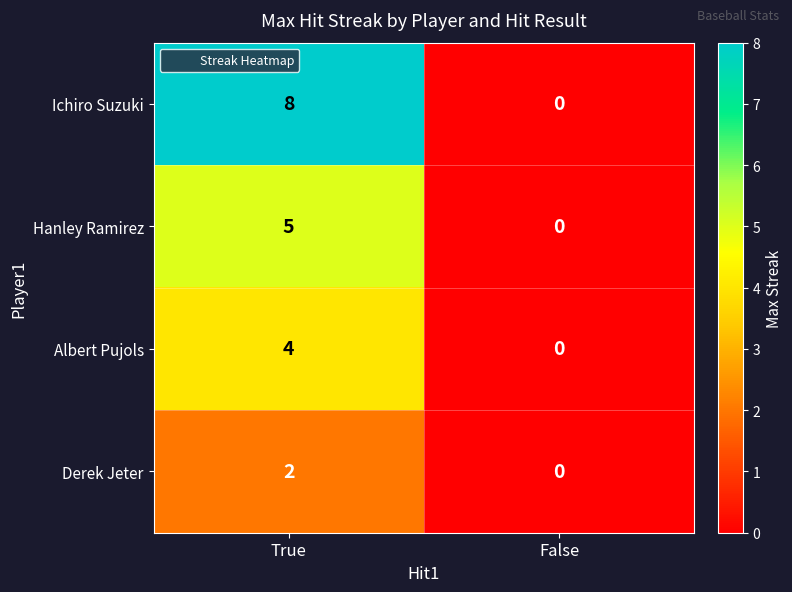

Is it true that Hanley Ramirez equals 3 at False?

False